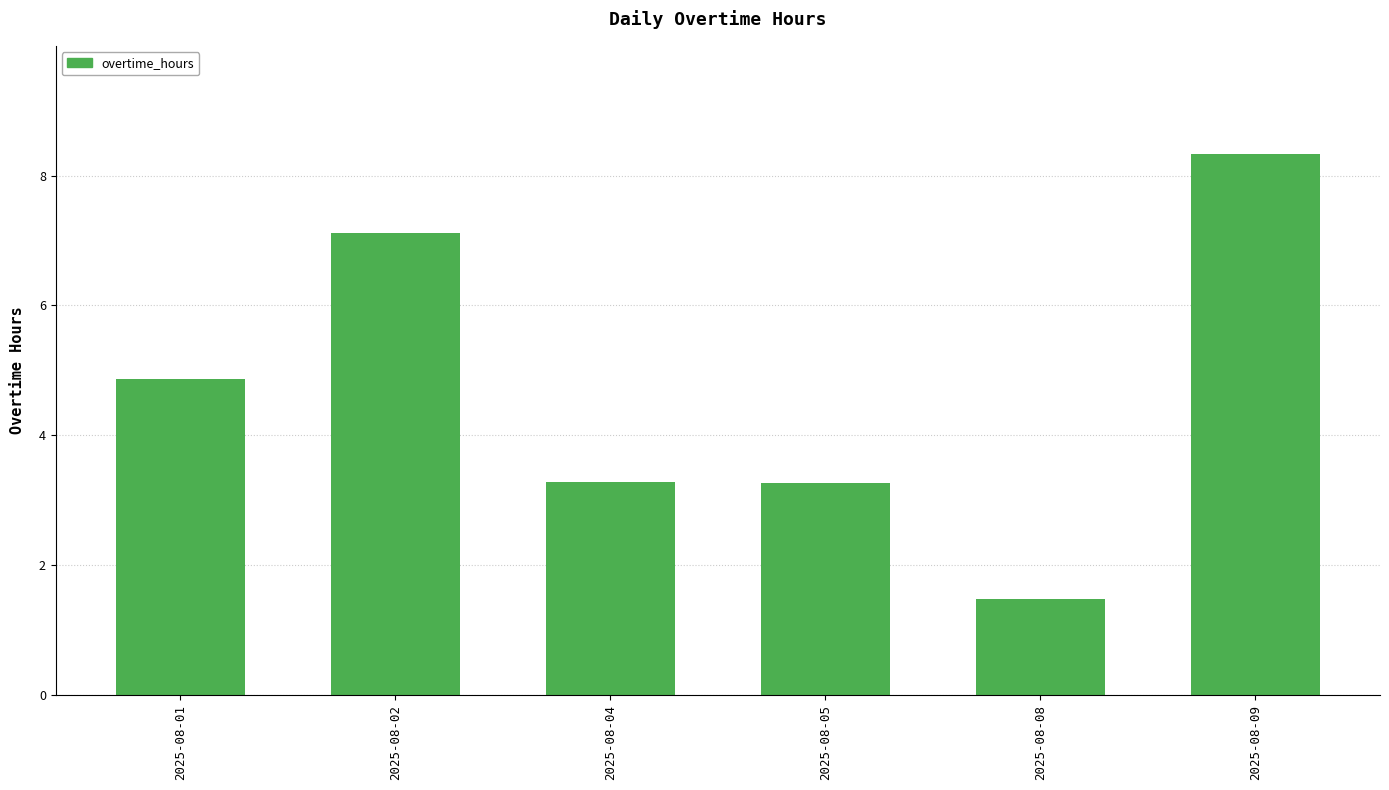

Which label corresponds to the smallest value in the chart?

2025-08-08